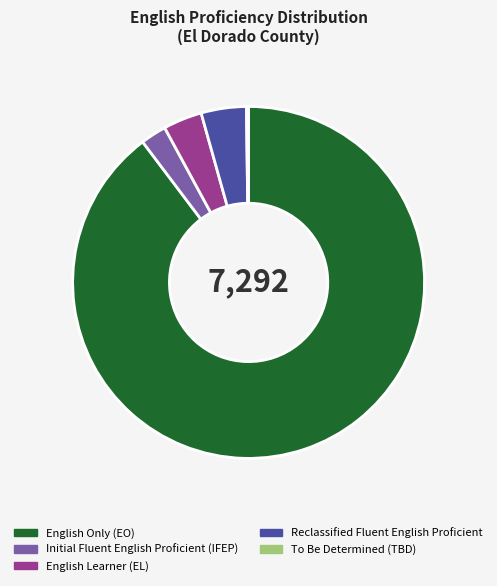

True or false: Initial Fluent English Proficient (IFEP) accounts for 2% of the total.

True